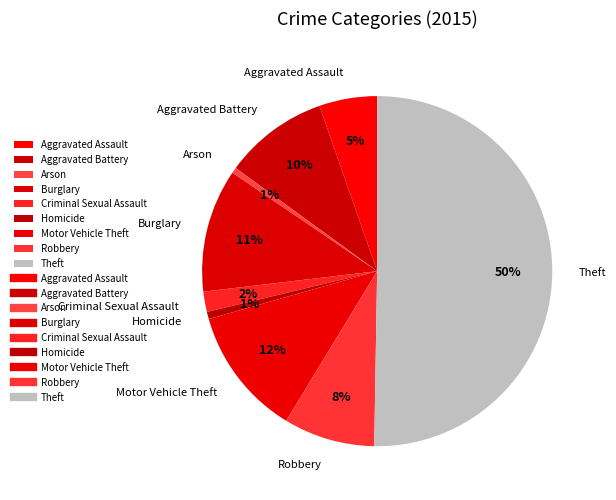

Which category has the biggest portion of the pie?

Theft